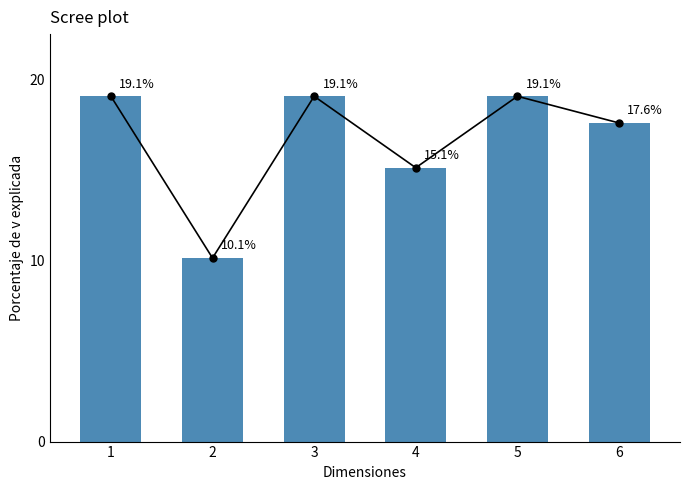

At which category does the chart reach its minimum across all series?

2